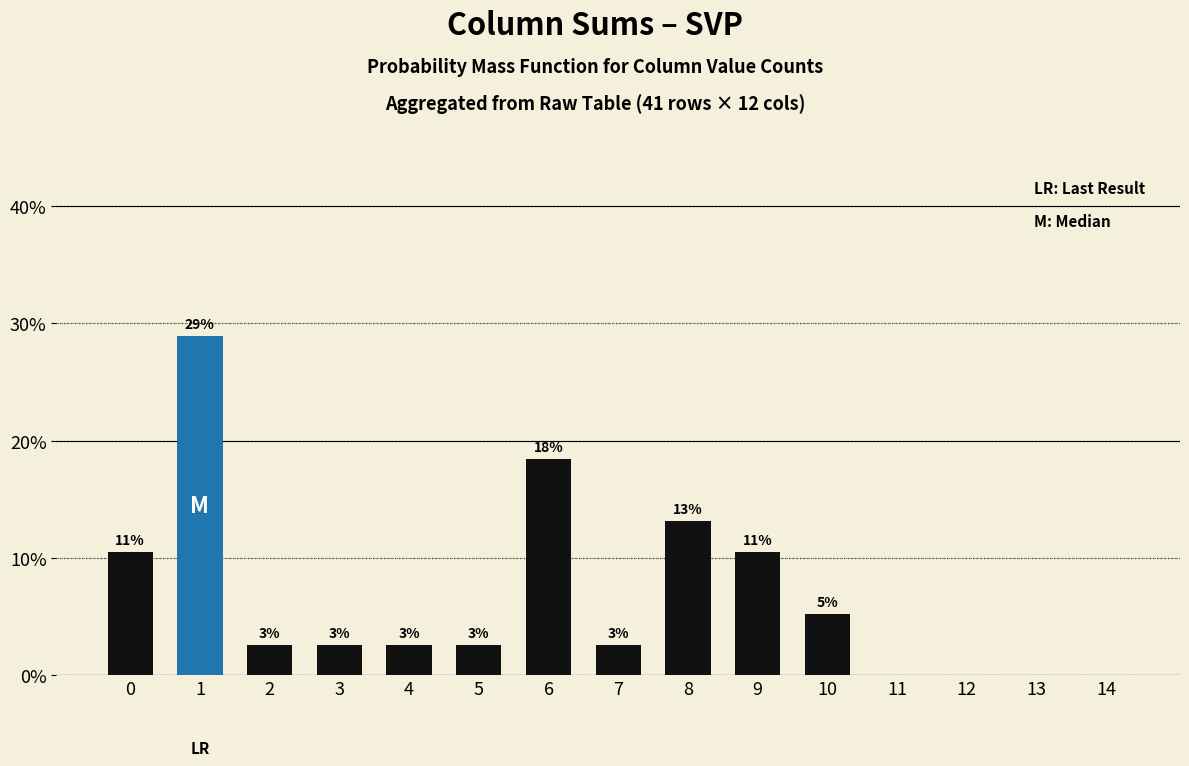

How many data points are less than 2?

4